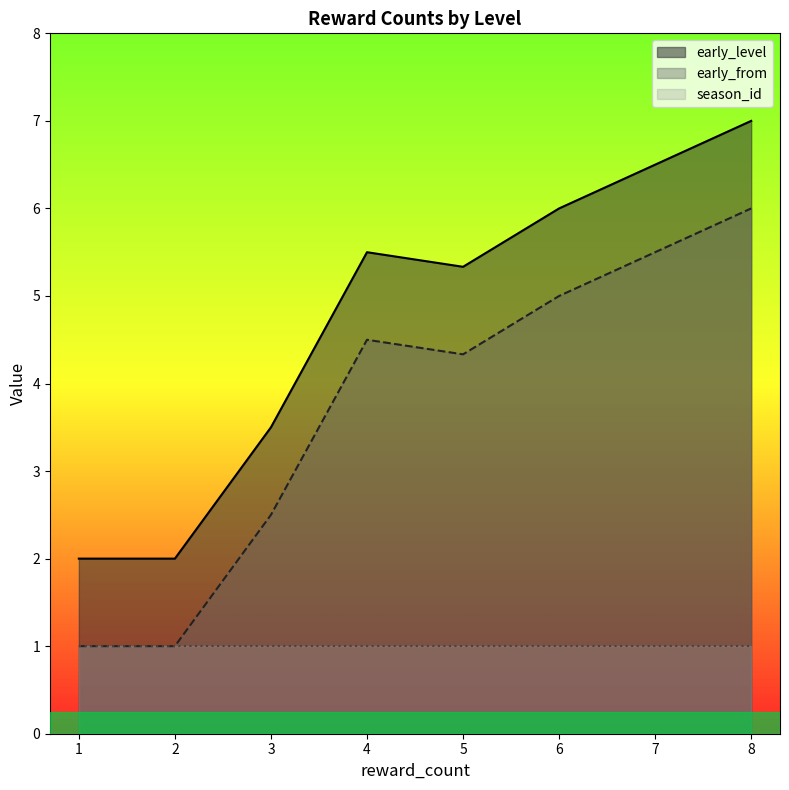

Which series has the largest total across all categories?

early_level